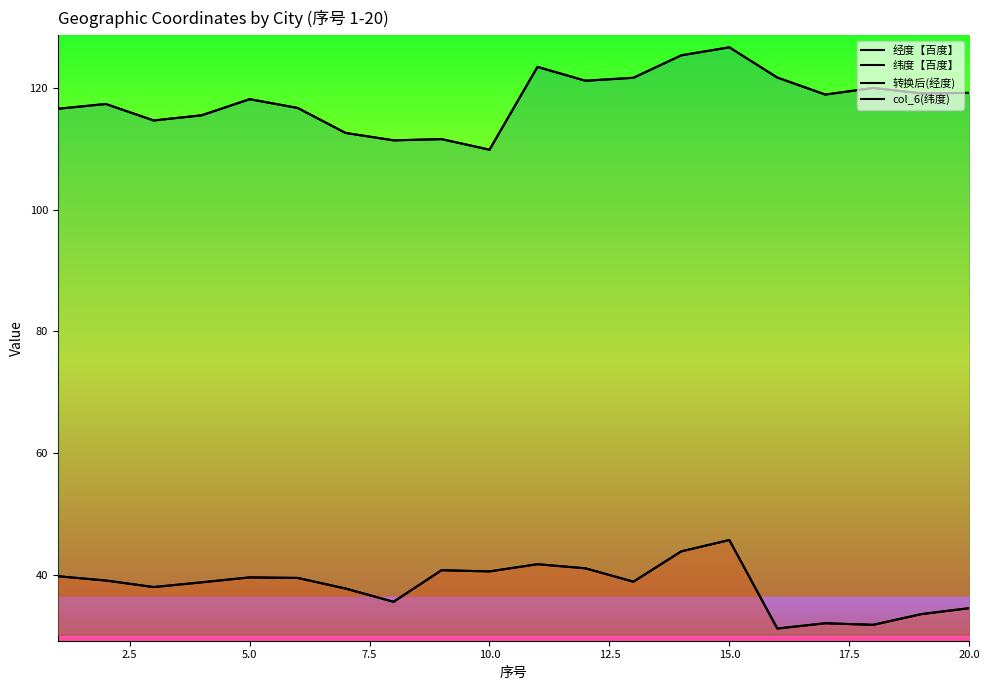

What are all the series names shown in the legend?

经度【百度】, 纬度【百度】, 转换后(经度), col_6(纬度)